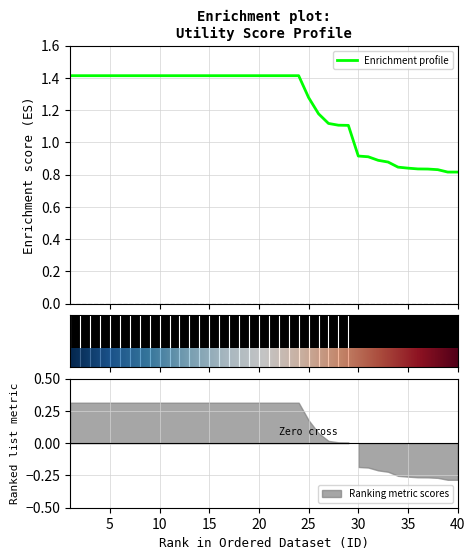

Approximately how many times larger is the value at 1 compared to 22?

1.0